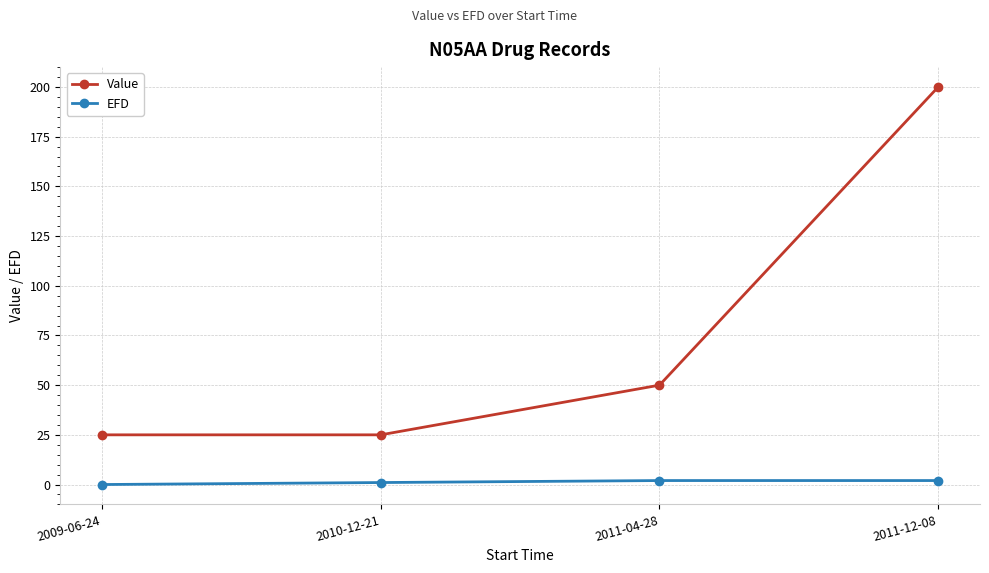

What are all the series names shown in the legend?

Value, EFD